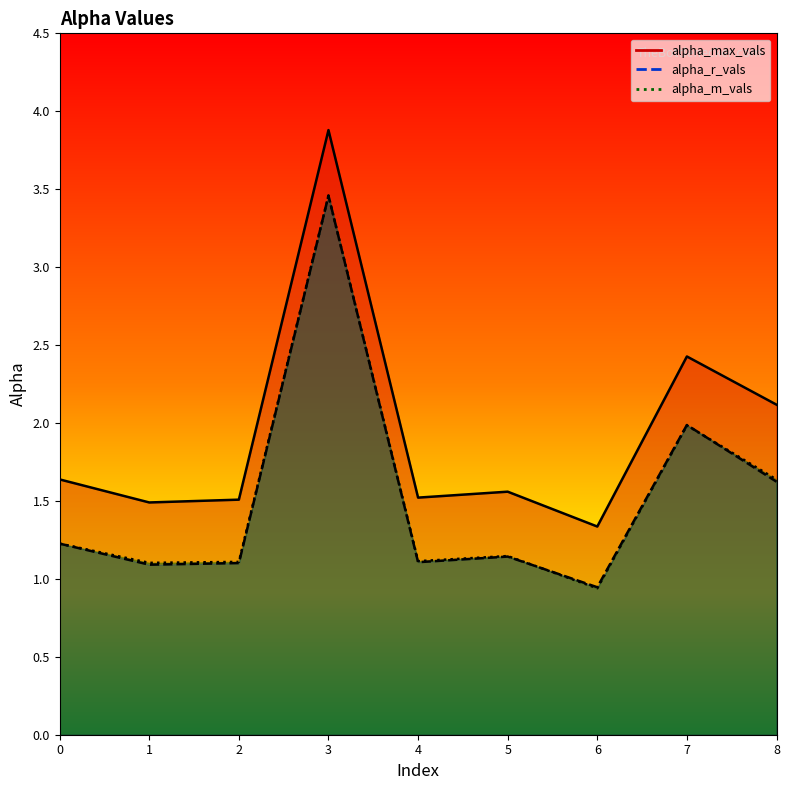

Reading left to right, extract all data points from this chart.

alpha_max_vals: 1.6	1.5	1.5	3.9	1.5	1.6	1.3	2.4	2.1
alpha_r_vals: 1.2	1.1	1.1	3.5	1.1	1.1	0.9	2.0	1.6
alpha_m_vals: 1.2	1.1	1.1	3.5	1.1	1.1	0.9	2.0	1.6